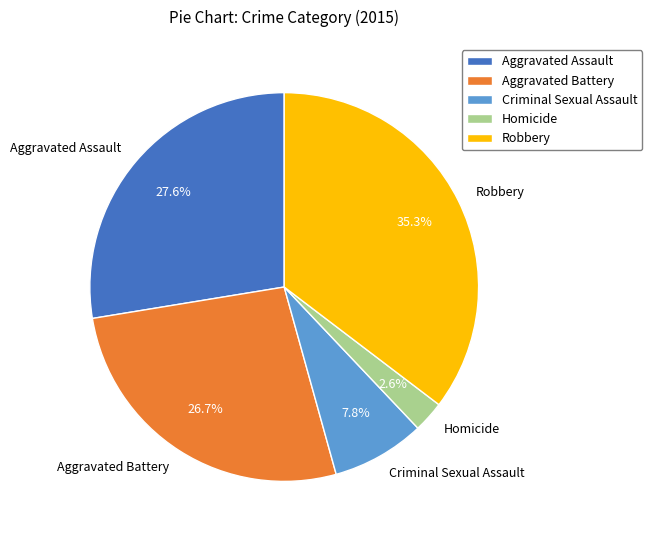

Does any single category account for the majority?

No